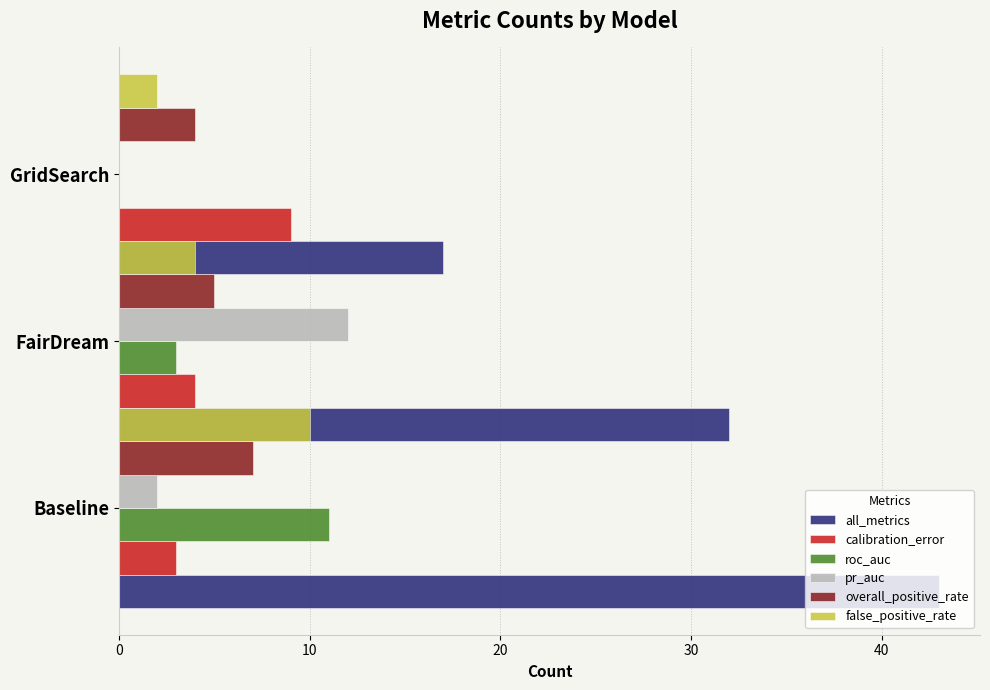

What is the minimum value for all_metrics?

17